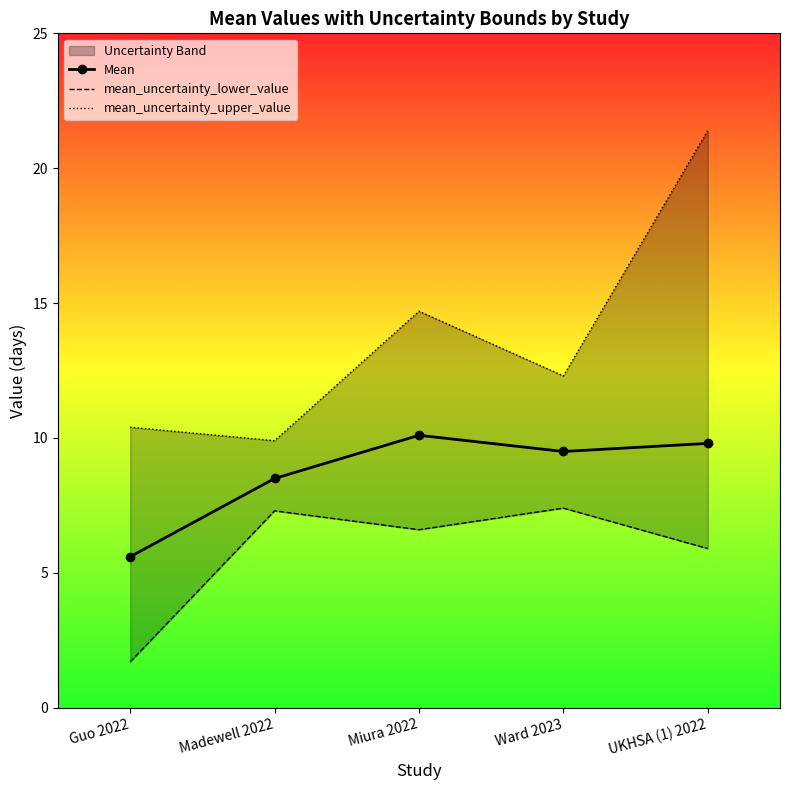

True or false: mean_uncertainty_upper_value and Mean cross at least once.

False